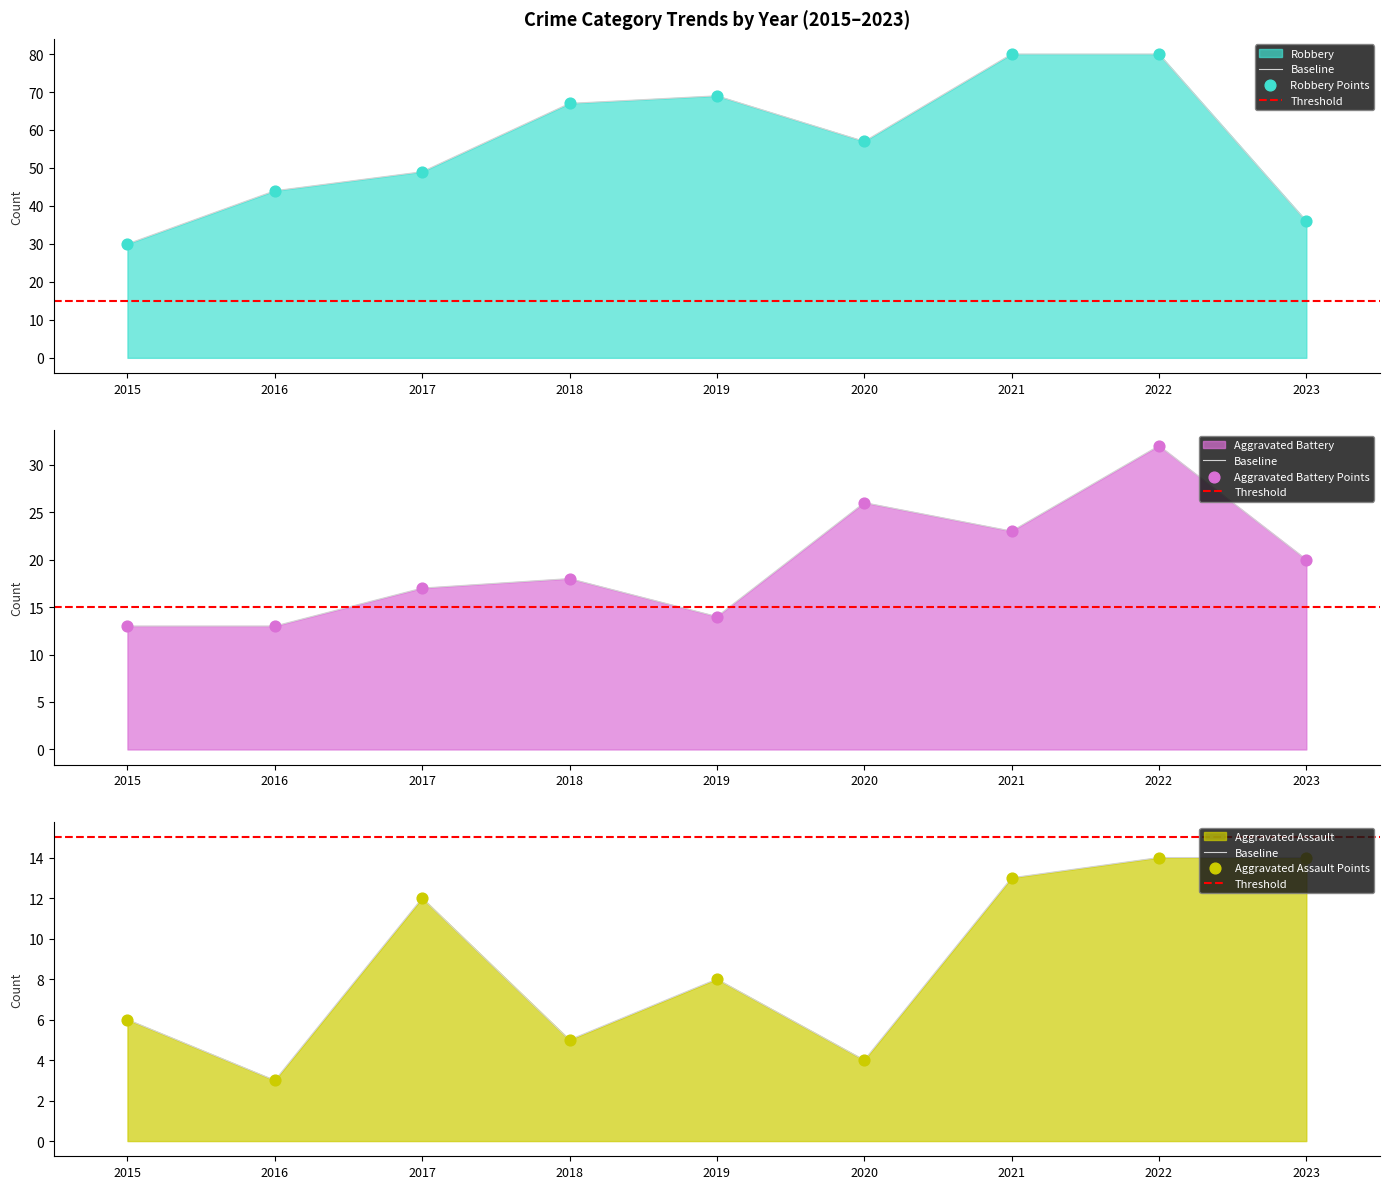

Which series has the largest Y range (max minus min)?

Robbery